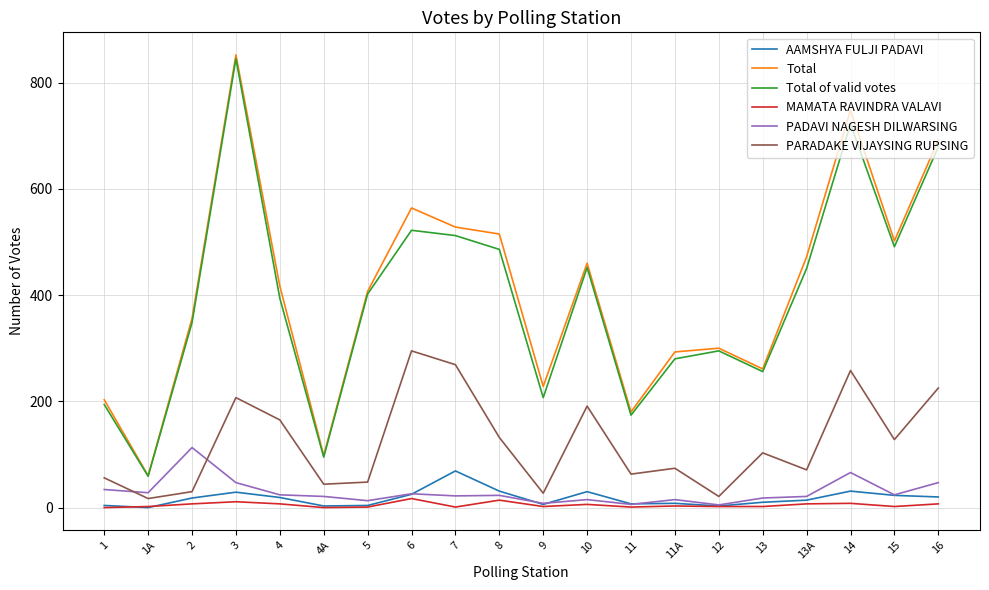

Which category has the lowest value in the Total of valid votes series?

1A